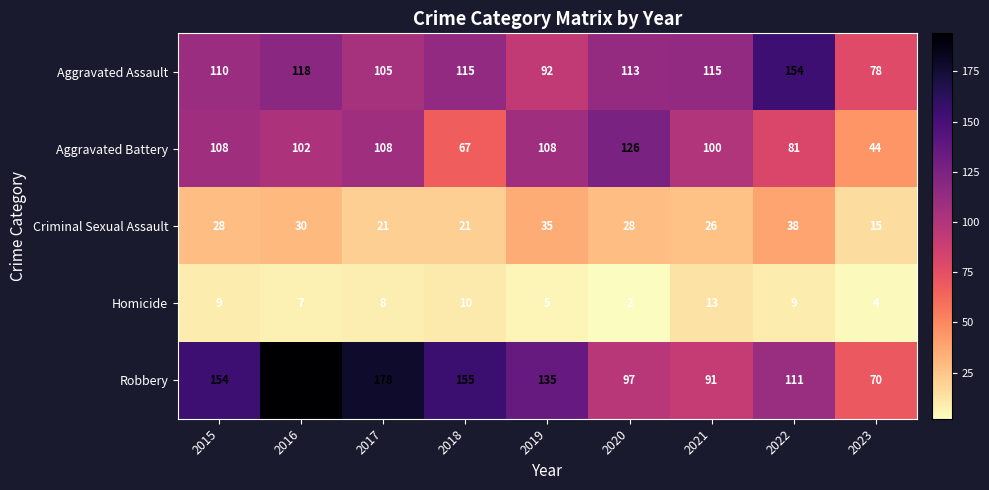

Is the value of Robbery at 2020 greater than the value of Homicide at 2015?

Yes